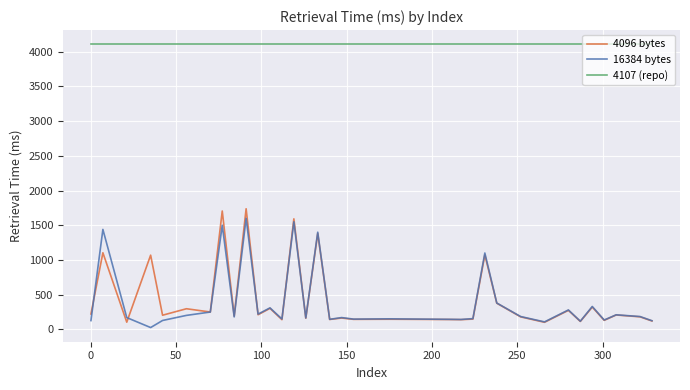

What is the sum of all 16384 bytes values?

13632.2